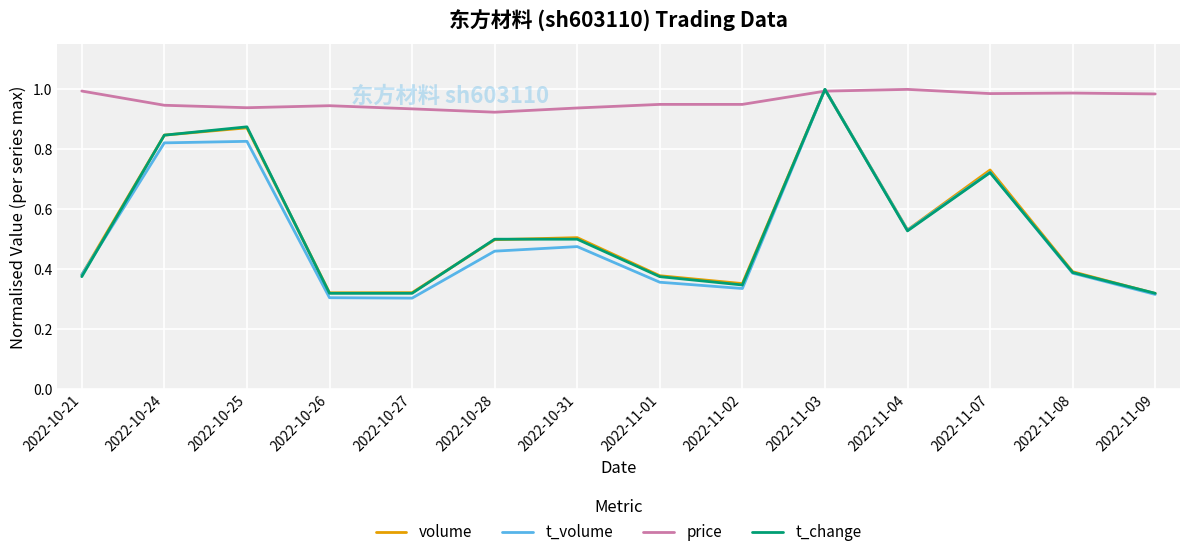

Is it true that t_change equals 0.1 at 2022-11-01?

False